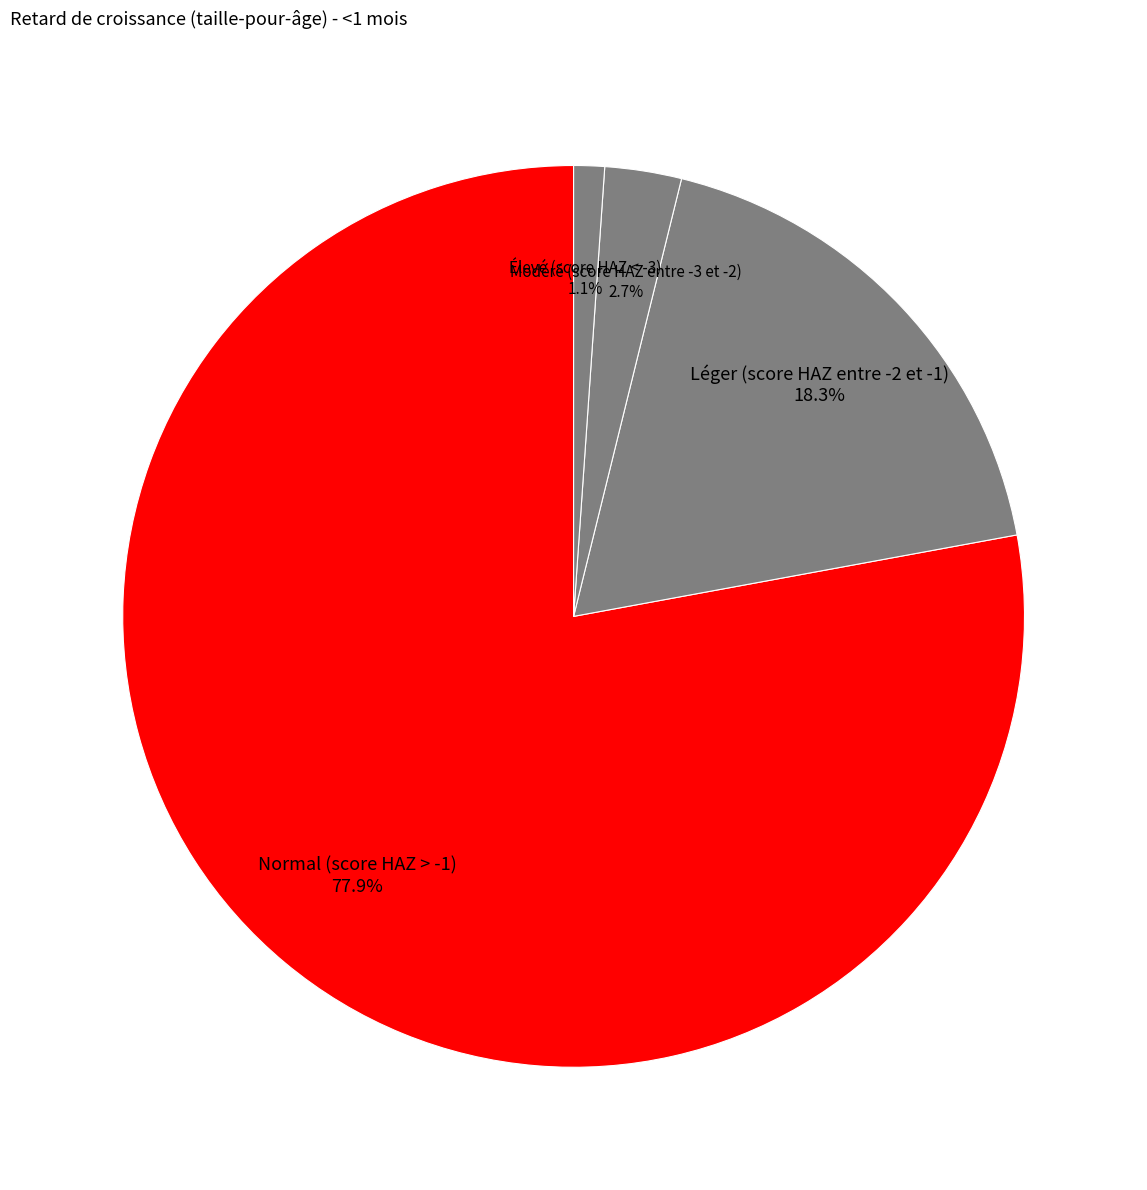

Count the number of slices in the pie.

4